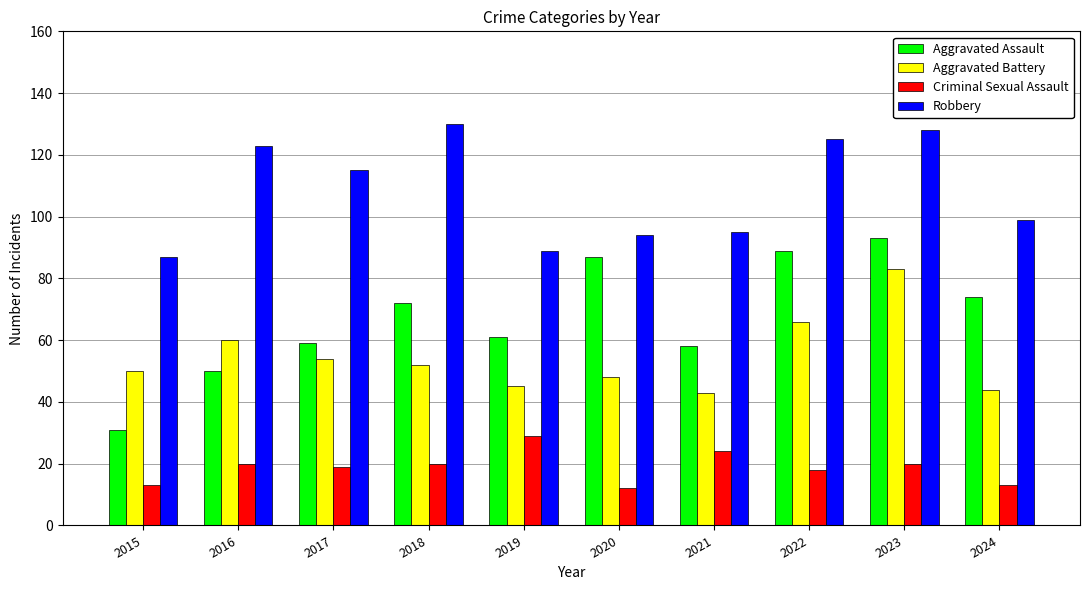

What is the sum of all Aggravated Assault values?

674